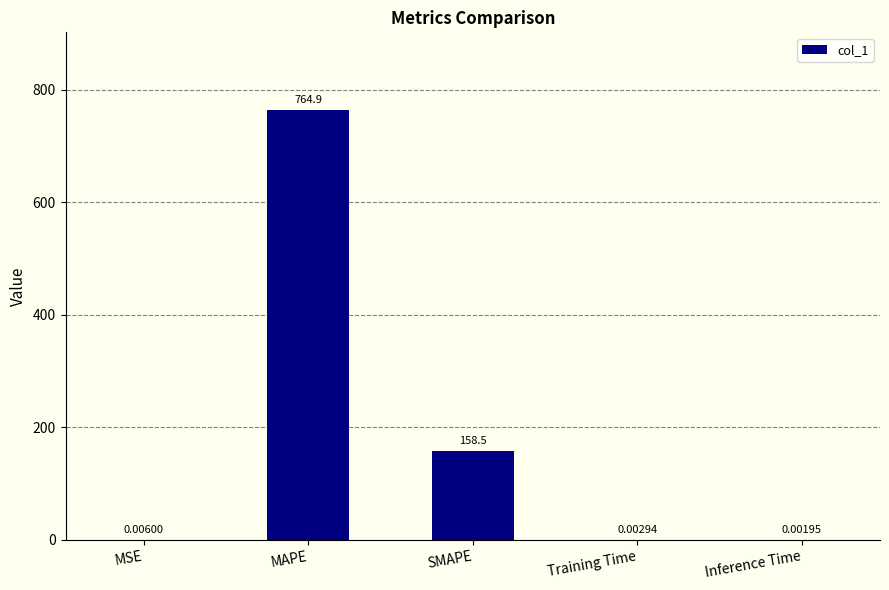

What is the sum of all values?

923.5